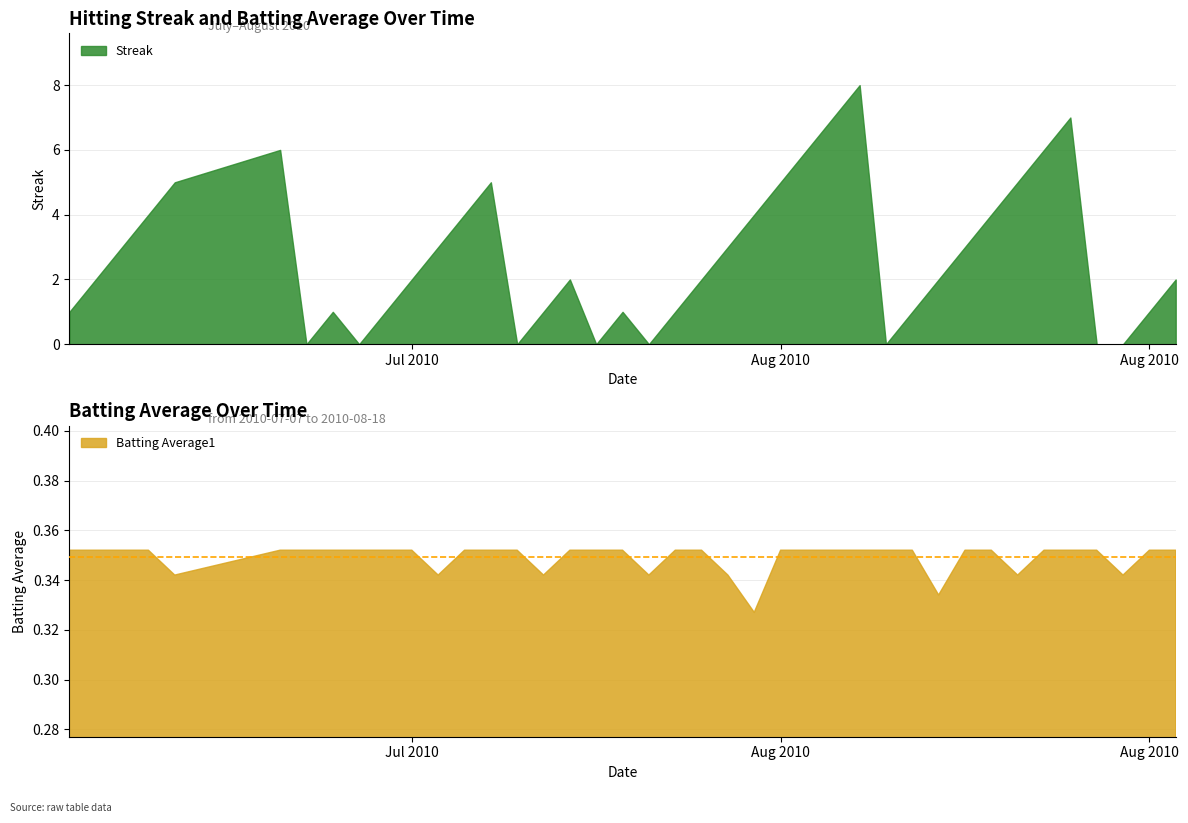

Which series has the largest total across all categories?

Streak